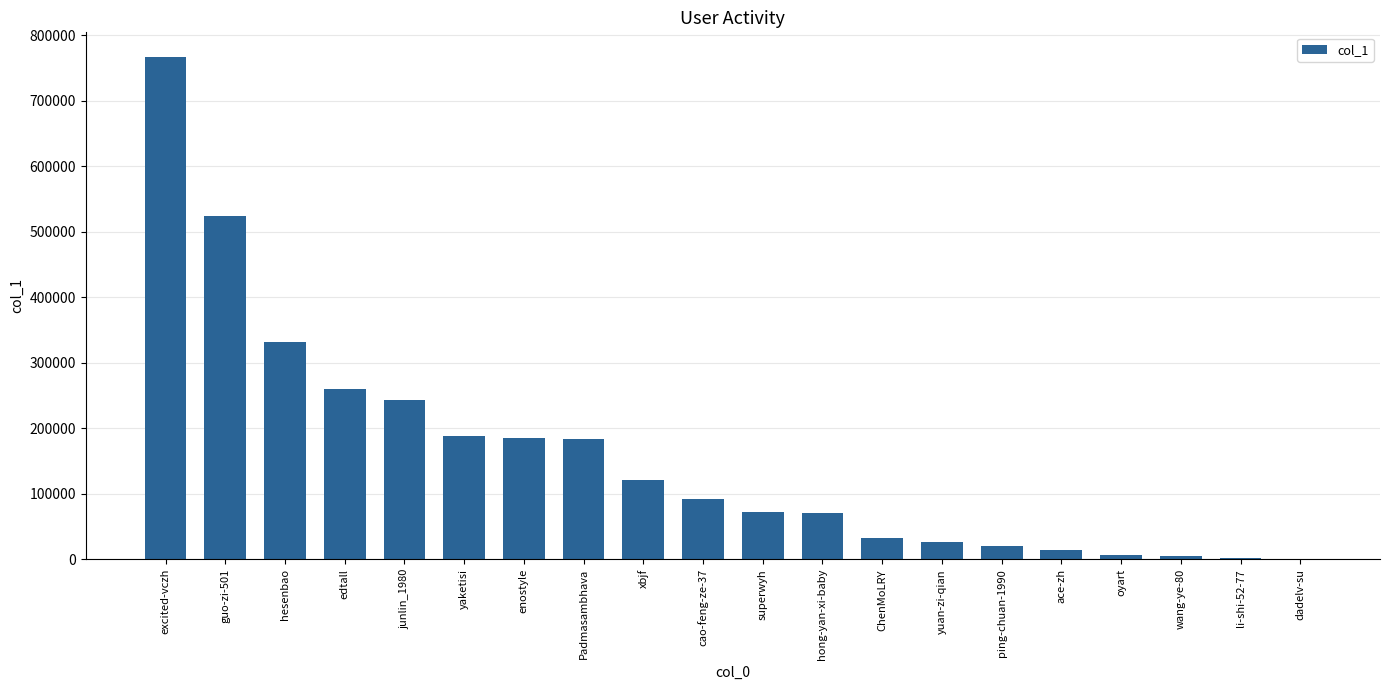

At which category does the chart reach its peak across all series?

excited-vczh